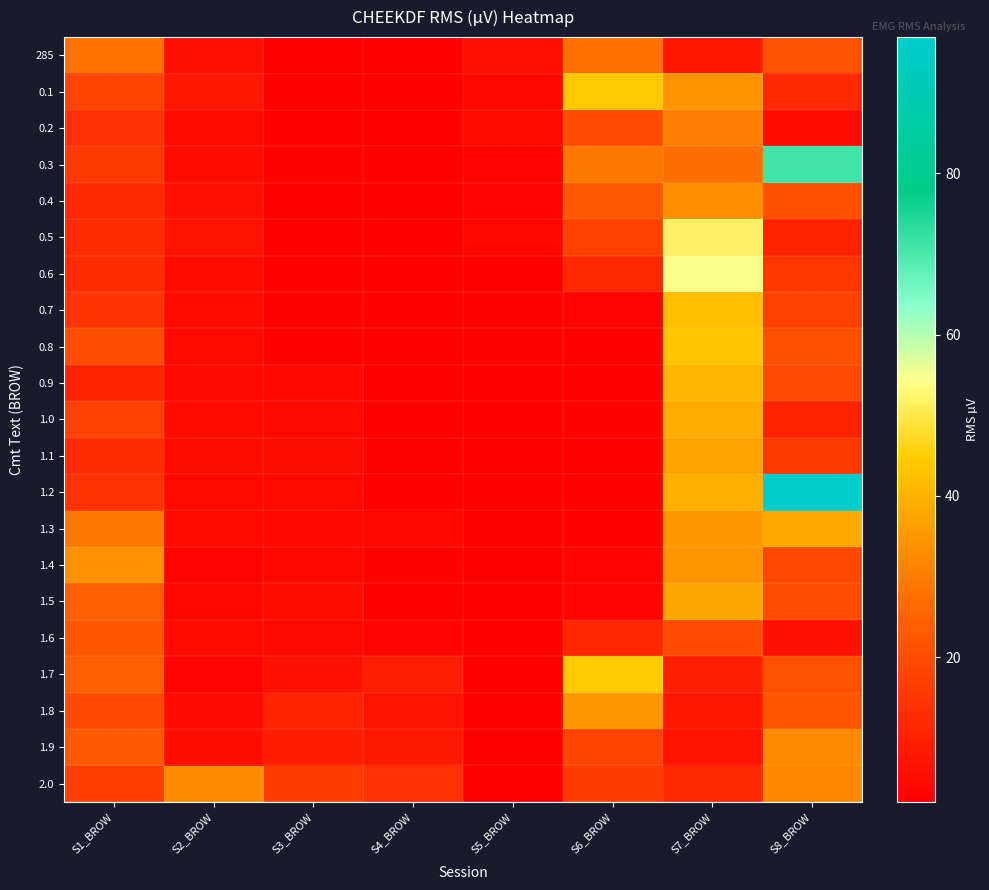

Reading right to left, transcribe all the data shown in this chart.

285: S8_BROW=21.1	S7_BROW=7.5	S6_BROW=27.7	S5_BROW=6.1	S4_BROW=2.6	S3_BROW=2.7	S2_BROW=6.0	S1_BROW=28.0
0.1: S8_BROW=11.4	S7_BROW=34.5	S6_BROW=44.2	S5_BROW=3.6	S4_BROW=2.6	S3_BROW=2.4	S2_BROW=7.4	S1_BROW=17.8
0.2: S8_BROW=4.6	S7_BROW=30.5	S6_BROW=20.1	S5_BROW=4.7	S4_BROW=2.7	S3_BROW=2.6	S2_BROW=4.5	S1_BROW=13.6
0.3: S8_BROW=71.3	S7_BROW=27.4	S6_BROW=29.4	S5_BROW=3.3	S4_BROW=2.4	S3_BROW=2.8	S2_BROW=4.7	S1_BROW=15.6
0.4: S8_BROW=20.8	S7_BROW=33.5	S6_BROW=22.4	S5_BROW=3.3	S4_BROW=2.4	S3_BROW=2.7	S2_BROW=6.4	S1_BROW=11.8
0.5: S8_BROW=10.5	S7_BROW=52.0	S6_BROW=17.3	S5_BROW=3.6	S4_BROW=2.8	S3_BROW=2.5	S2_BROW=6.7	S1_BROW=12.5
0.6: S8_BROW=14.8	S7_BROW=54.5	S6_BROW=11.6	S5_BROW=2.4	S4_BROW=2.4	S3_BROW=2.5	S2_BROW=4.7	S1_BROW=12.5
0.7: S8_BROW=17.3	S7_BROW=42.4	S6_BROW=3.2	S5_BROW=2.9	S4_BROW=2.5	S3_BROW=2.8	S2_BROW=4.8	S1_BROW=14.4
0.8: S8_BROW=20.9	S7_BROW=43.7	S6_BROW=2.5	S5_BROW=3.0	S4_BROW=2.5	S3_BROW=2.5	S2_BROW=4.4	S1_BROW=20.4
0.9: S8_BROW=19.9	S7_BROW=41.2	S6_BROW=2.6	S5_BROW=2.2	S4_BROW=2.3	S3_BROW=3.7	S2_BROW=3.9	S1_BROW=10.3
1.0: S8_BROW=10.8	S7_BROW=38.8	S6_BROW=2.8	S5_BROW=2.5	S4_BROW=2.3	S3_BROW=3.9	S2_BROW=5.0	S1_BROW=17.3
1.1: S8_BROW=15.7	S7_BROW=36.9	S6_BROW=2.3	S5_BROW=2.5	S4_BROW=2.8	S3_BROW=5.1	S2_BROW=5.2	S1_BROW=12.7
1.2: S8_BROW=96.9	S7_BROW=39.4	S6_BROW=2.5	S5_BROW=2.0	S4_BROW=2.6	S3_BROW=4.4	S2_BROW=4.4	S1_BROW=14.1
1.3: S8_BROW=38.6	S7_BROW=35.2	S6_BROW=2.5	S5_BROW=2.9	S4_BROW=3.6	S3_BROW=3.8	S2_BROW=4.4	S1_BROW=29.5
1.4: S8_BROW=19.4	S7_BROW=34.9	S6_BROW=3.3	S5_BROW=2.4	S4_BROW=3.0	S3_BROW=3.6	S2_BROW=3.3	S1_BROW=34.0
1.5: S8_BROW=20.3	S7_BROW=37.9	S6_BROW=3.2	S5_BROW=2.3	S4_BROW=2.6	S3_BROW=5.6	S2_BROW=3.9	S1_BROW=24.3
1.6: S8_BROW=6.0	S7_BROW=20.1	S6_BROW=11.0	S5_BROW=2.5	S4_BROW=3.3	S3_BROW=3.9	S2_BROW=4.7	S1_BROW=22.2
1.7: S8_BROW=21.2	S7_BROW=9.1	S6_BROW=44.4	S5_BROW=2.2	S4_BROW=9.2	S3_BROW=5.9	S2_BROW=3.3	S1_BROW=24.0
1.8: S8_BROW=22.2	S7_BROW=7.6	S6_BROW=35.2	S5_BROW=2.1	S4_BROW=6.5	S3_BROW=10.3	S2_BROW=4.1	S1_BROW=19.6
1.9: S8_BROW=32.6	S7_BROW=6.9	S6_BROW=17.7	S5_BROW=2.2	S4_BROW=7.9	S3_BROW=9.0	S2_BROW=5.6	S1_BROW=22.9
2.0: S8_BROW=32.1	S7_BROW=11.9	S6_BROW=16.1	S5_BROW=2.4	S4_BROW=13.6	S3_BROW=15.8	S2_BROW=33.1	S1_BROW=16.8